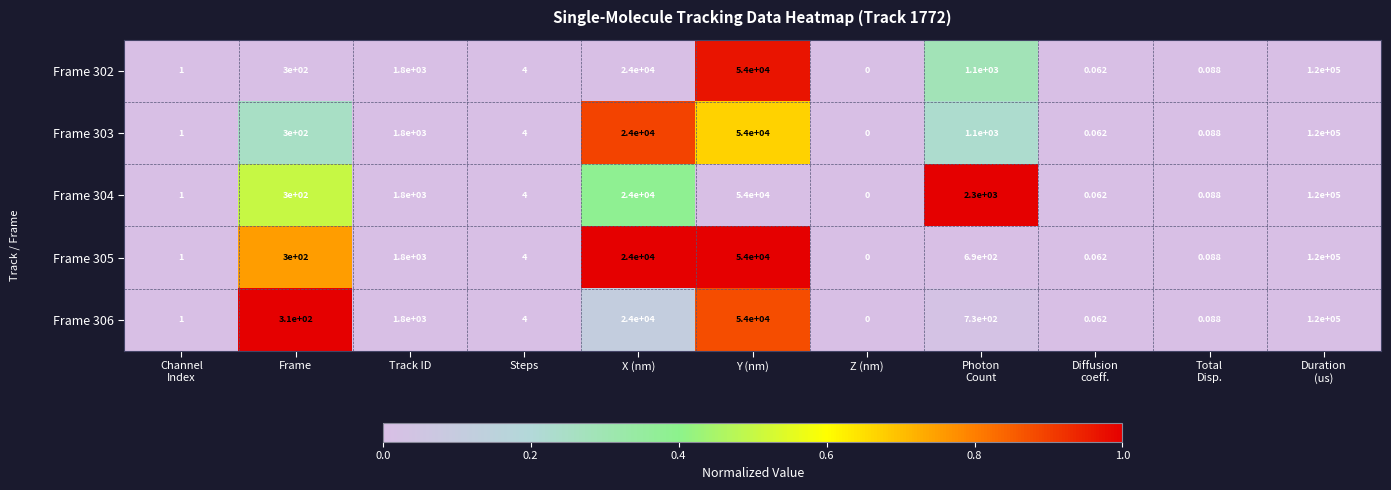

Which category has the lowest value across all series?

Z (nm)